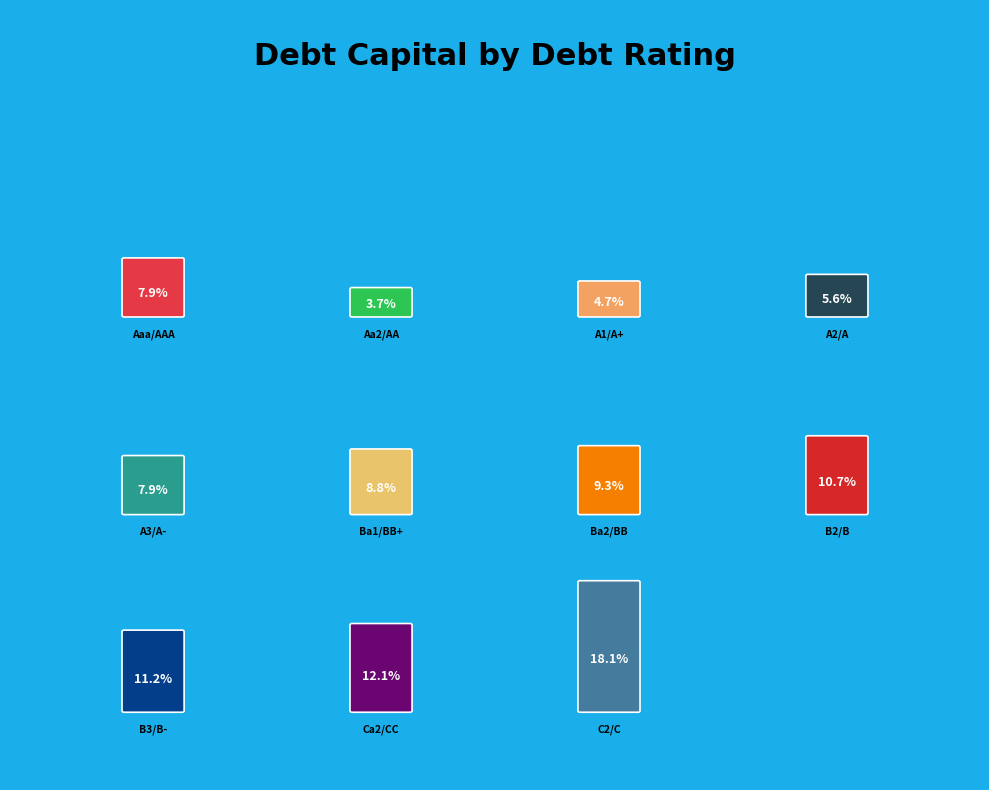

What is the total percentage of B3/B- and Aa2/AA?

14.9%